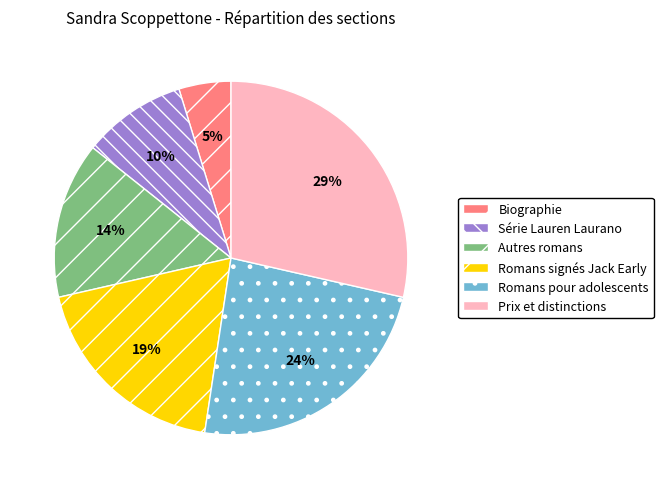

Does Romans pour adolescents account for over 50% of the chart?

No